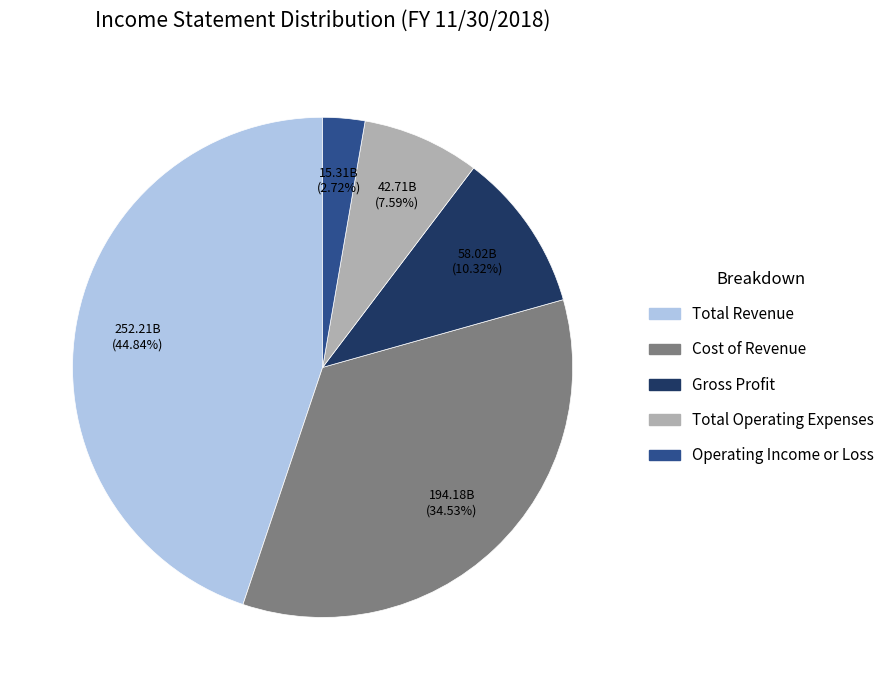

Do Total Operating Expenses and Operating Income or Loss together represent more than half of the pie?

No